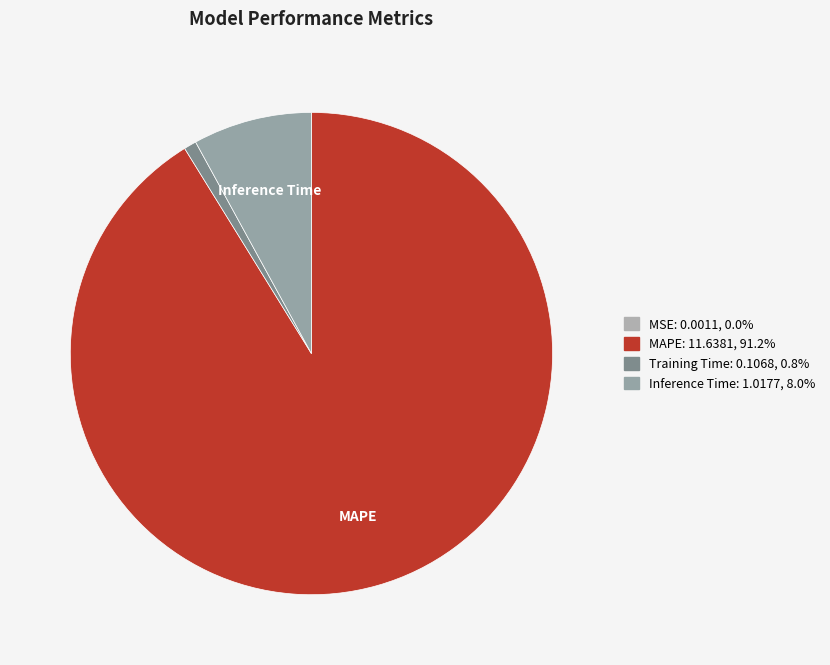

Which category has the biggest portion of the pie?

MAPE